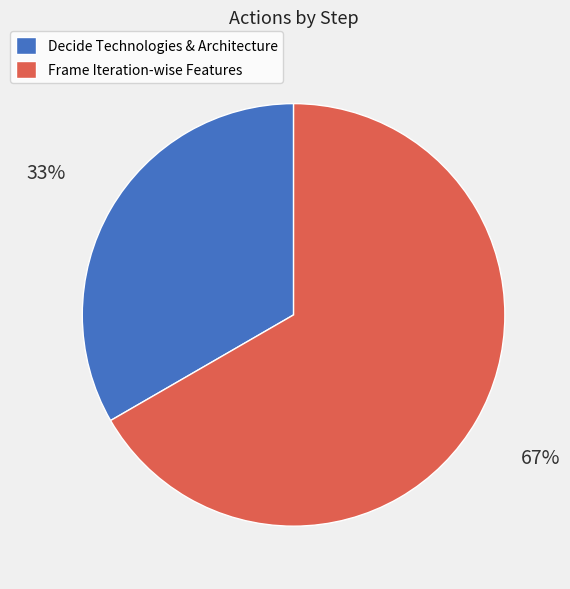

To the nearest percent, what is the combined percentage of Frame Iteration-wise Features and Decide Technologies & Architecture?

100%